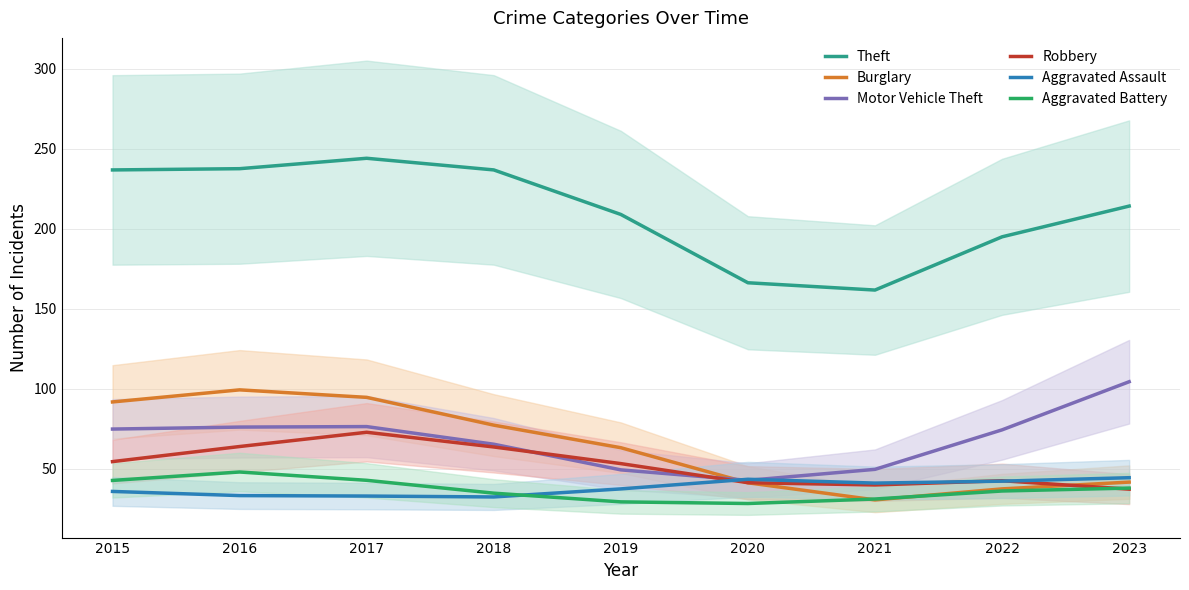

At which category is the sum across all series the highest?

2017